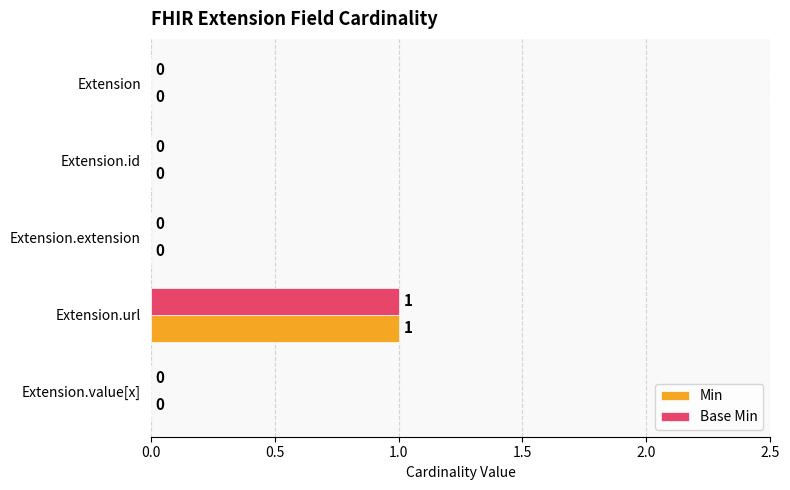

What are all the series names shown in the legend?

Min, Base Min